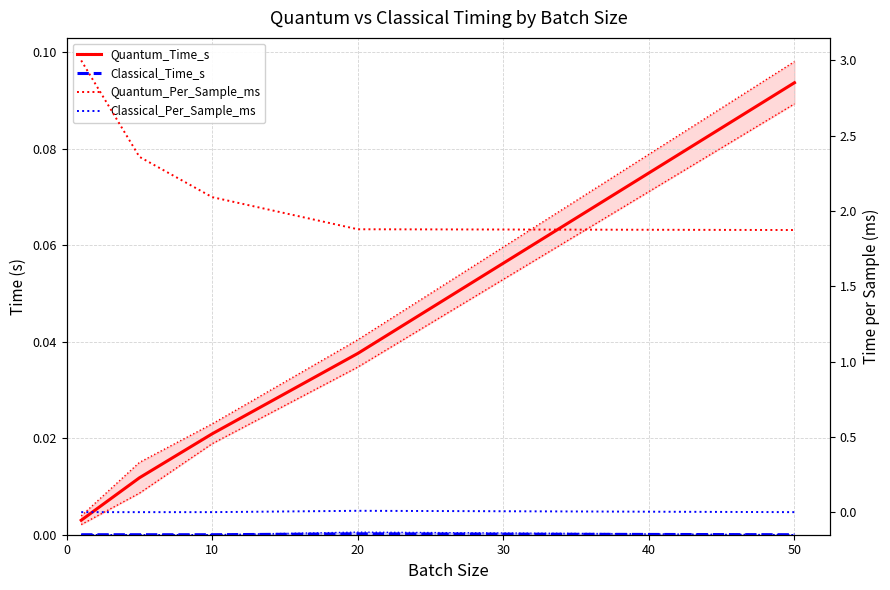

Between 0 and 30, which series saw the biggest shift?

Quantum_Per_Sample_ms